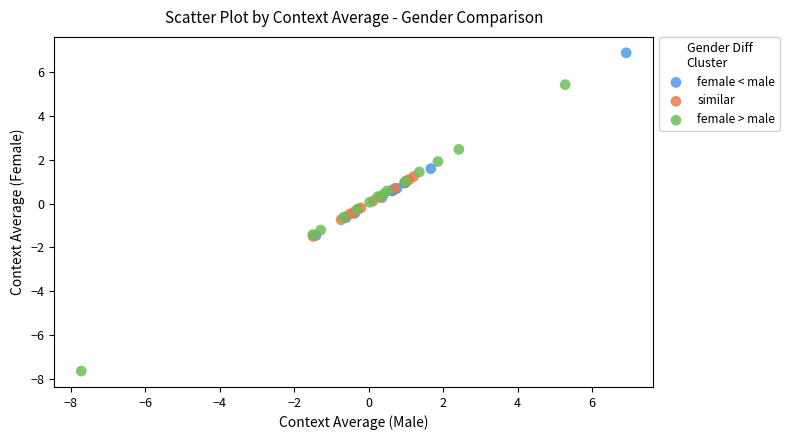

Which series contains the highest Y value?

female < male